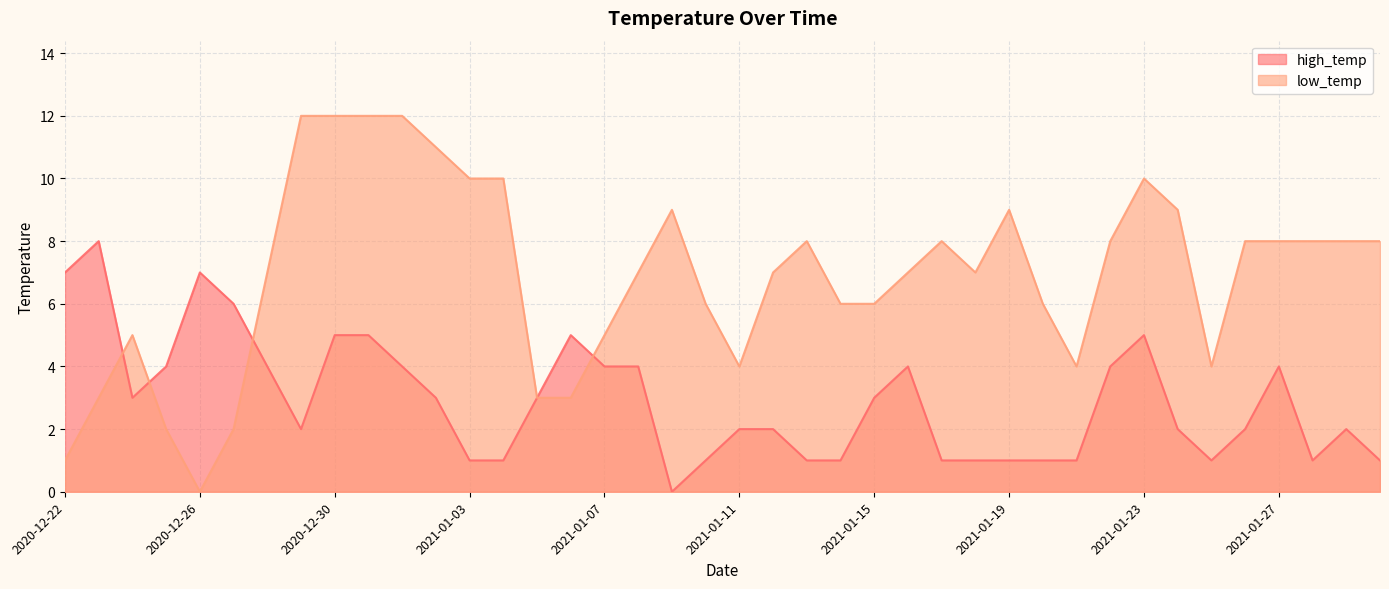

True or false: low_temp has a value of 12 at 2021-01-01.

True